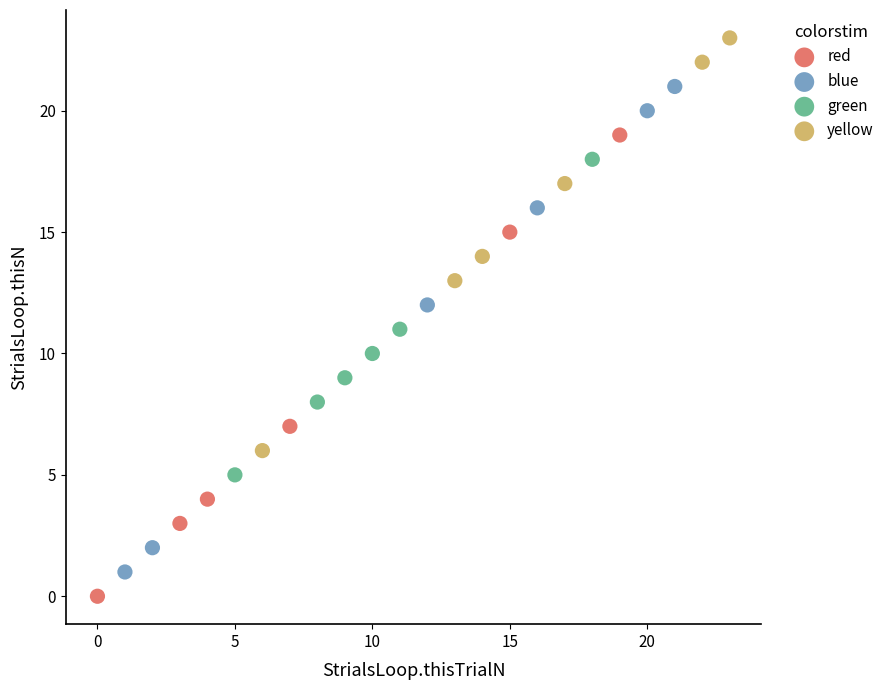

Which series has the widest spread of Y values?

blue